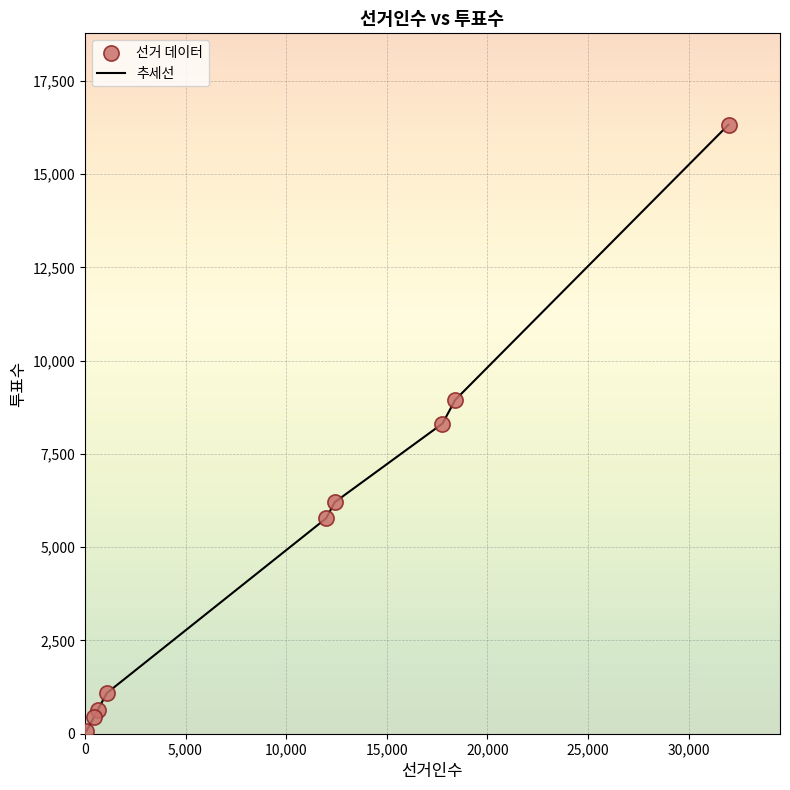

What is the greatest value displayed?

16322